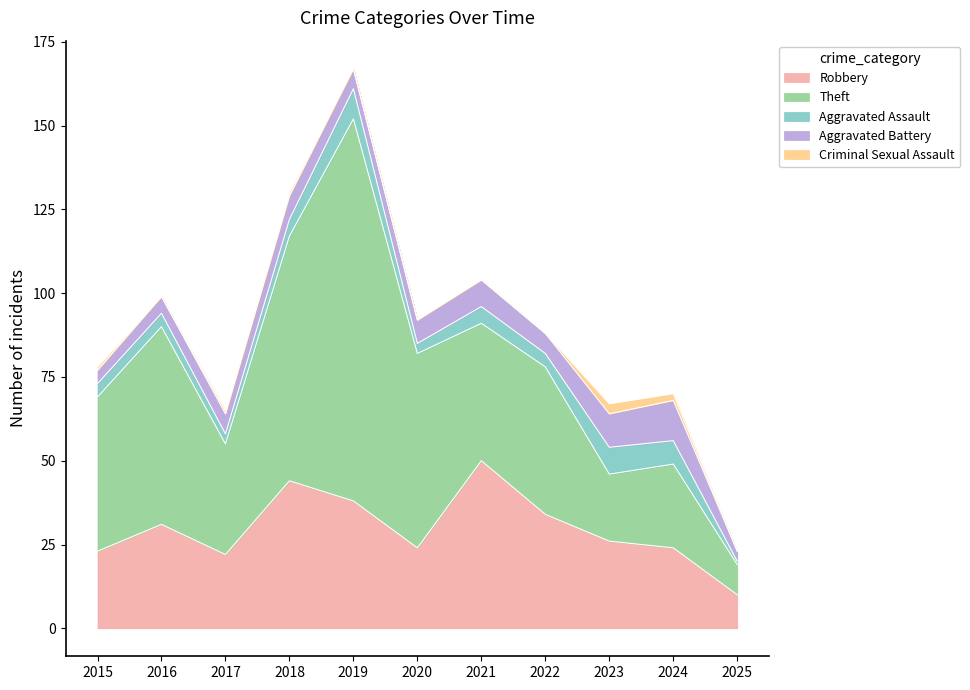

How many values in the Robbery series exceed 26?

5